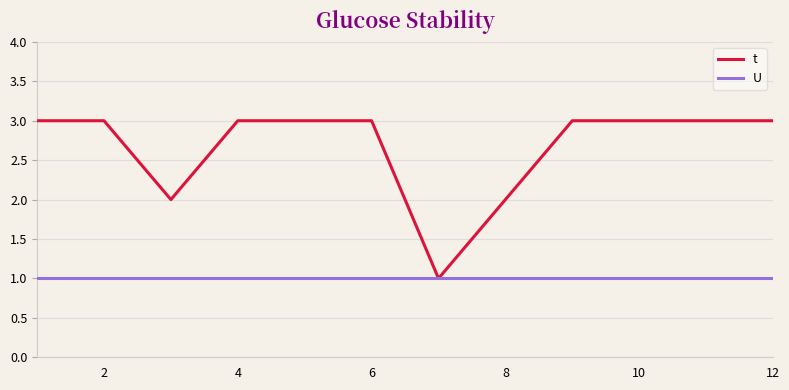

Is this an area chart (filled region under the line)?

No